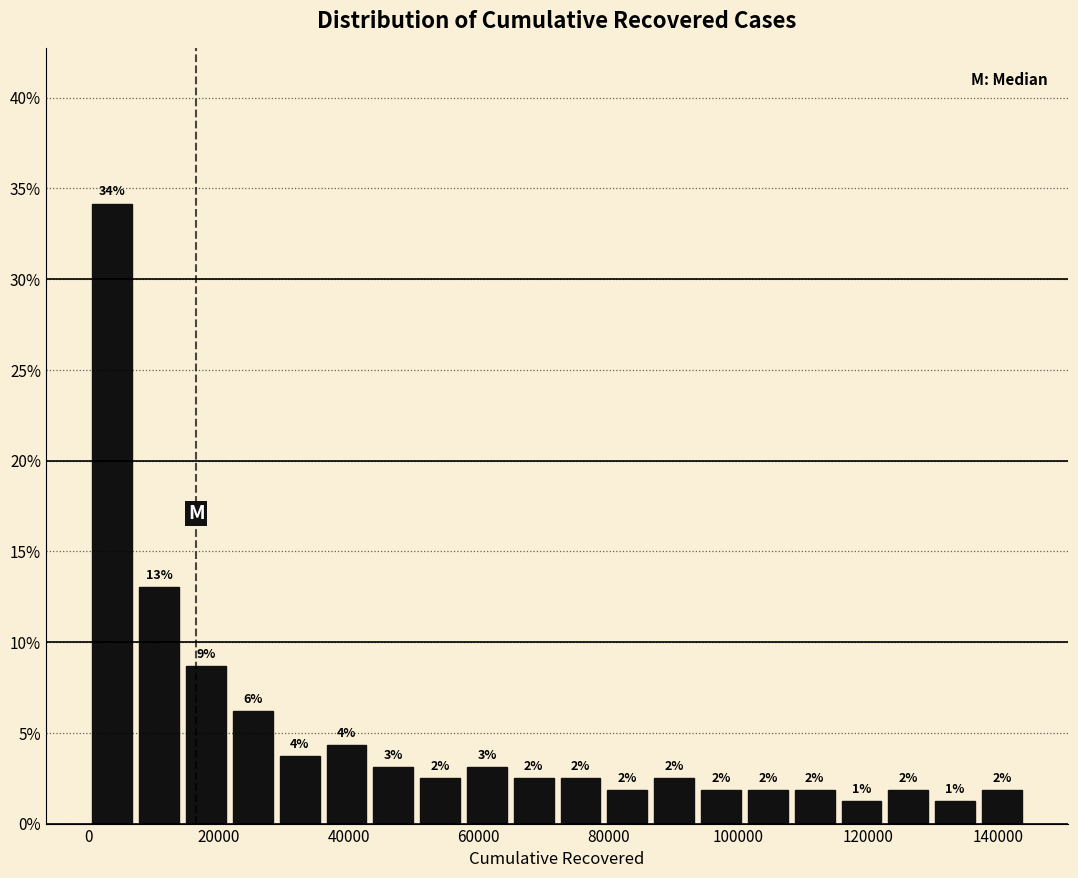

Read against the x-axis, roughly where is the centre of the tallest bar?

4000